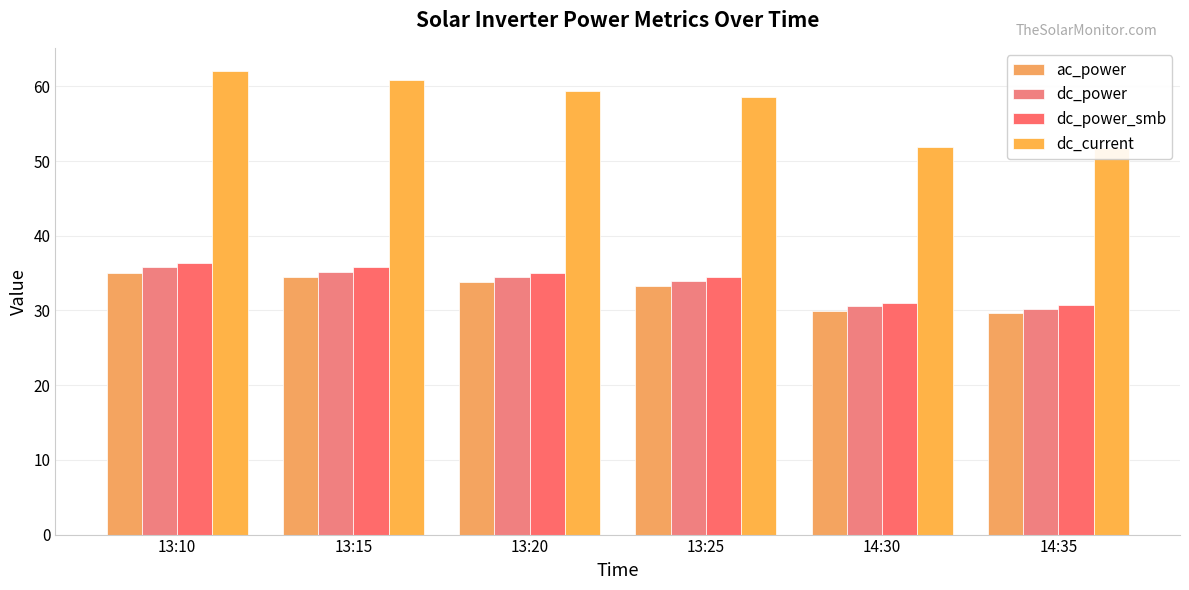

What are all the series names shown in the legend?

ac_power, dc_power, dc_power_smb, dc_current